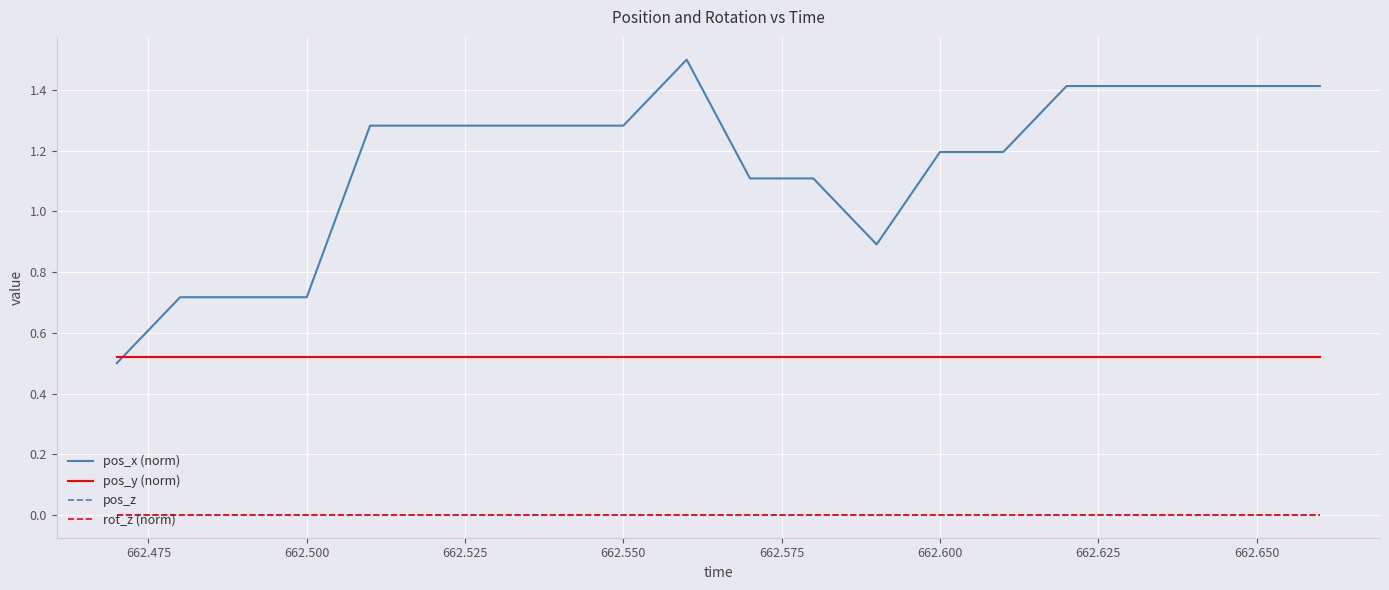

Does the chart display data point markers on the line(s)?

No